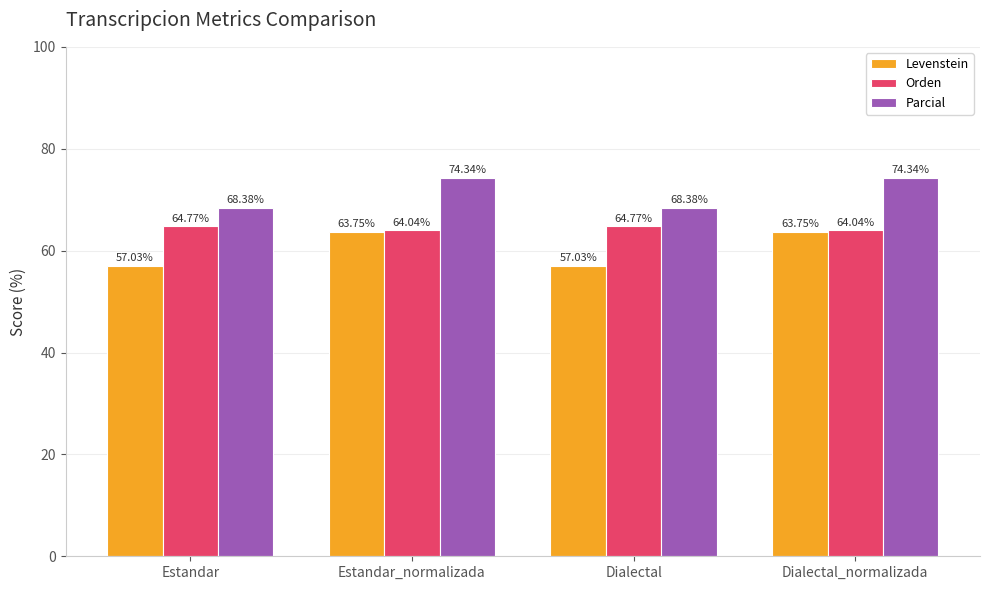

What is the minimum value shown in the chart?

57.0